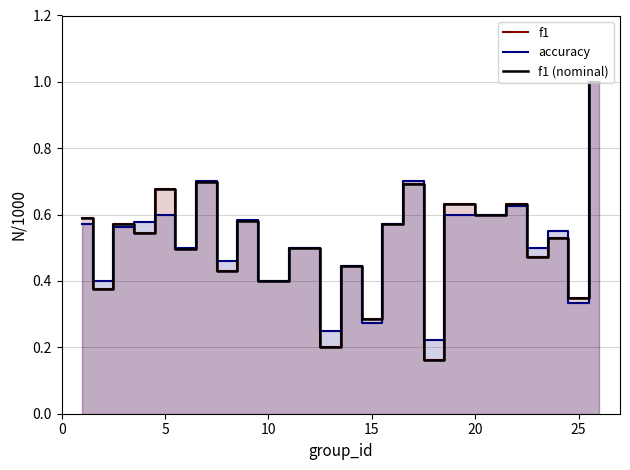

List the series in order of their peak value, highest first.

f1, accuracy, f1 (nominal)